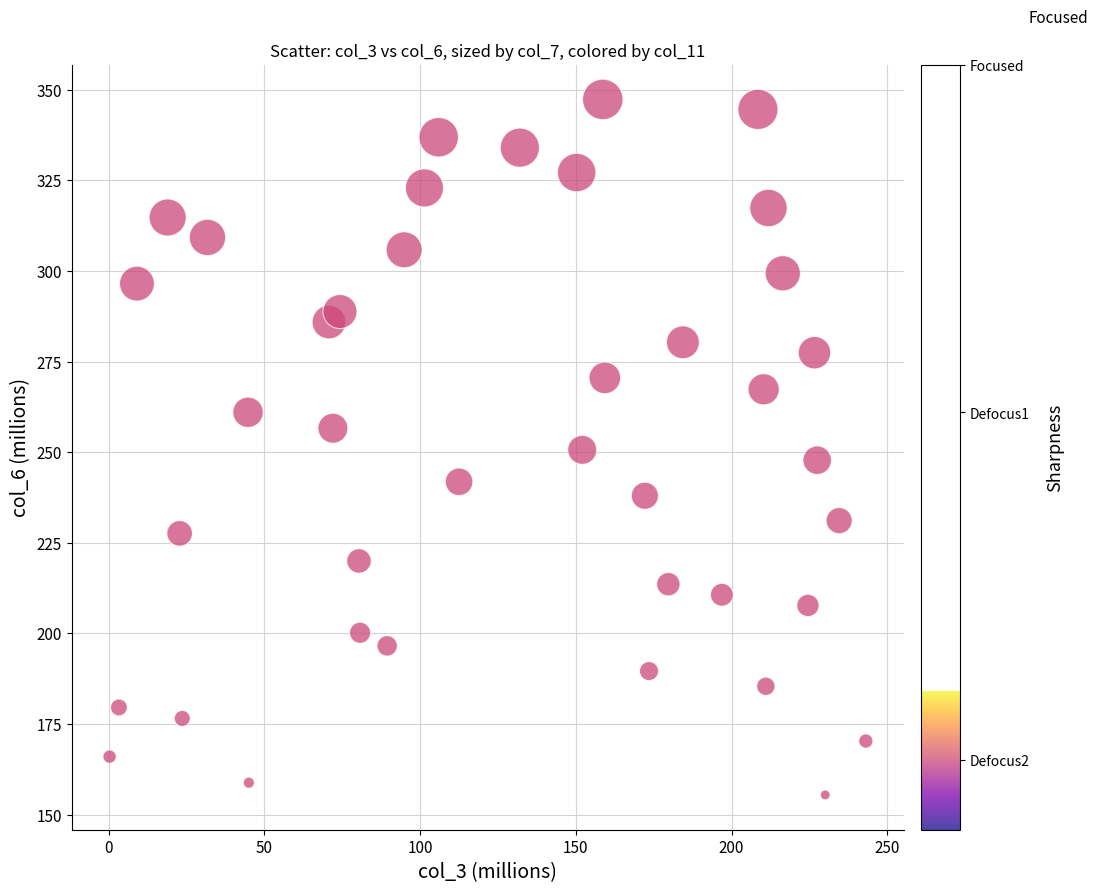

What is the range of X values (max minus min)?

242.8